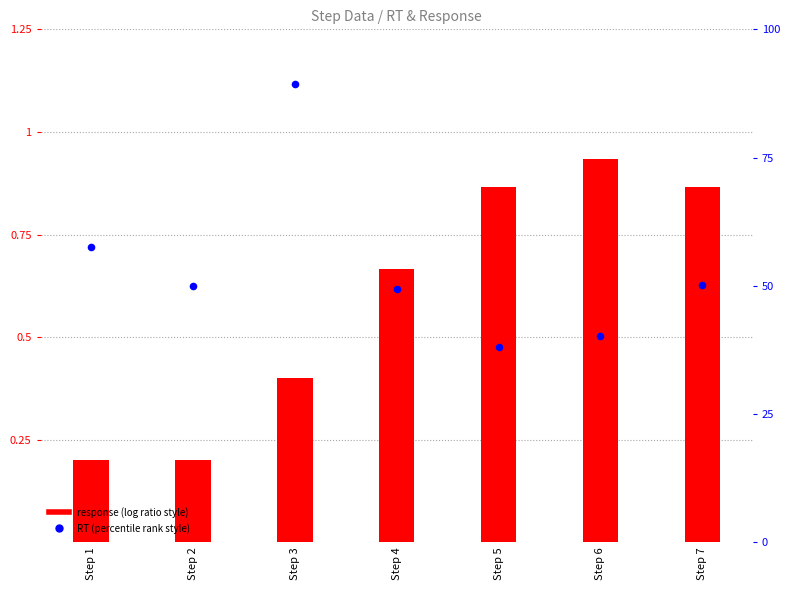

At how many categories does at least one series exceed 0?

7